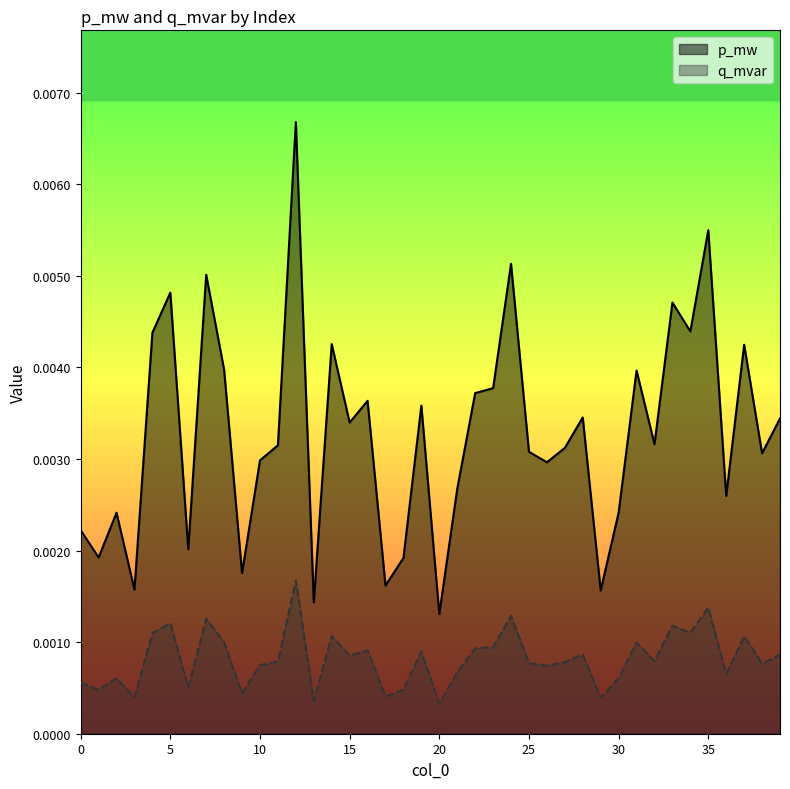

True or false: p_mw and q_mvar cross at least once.

False